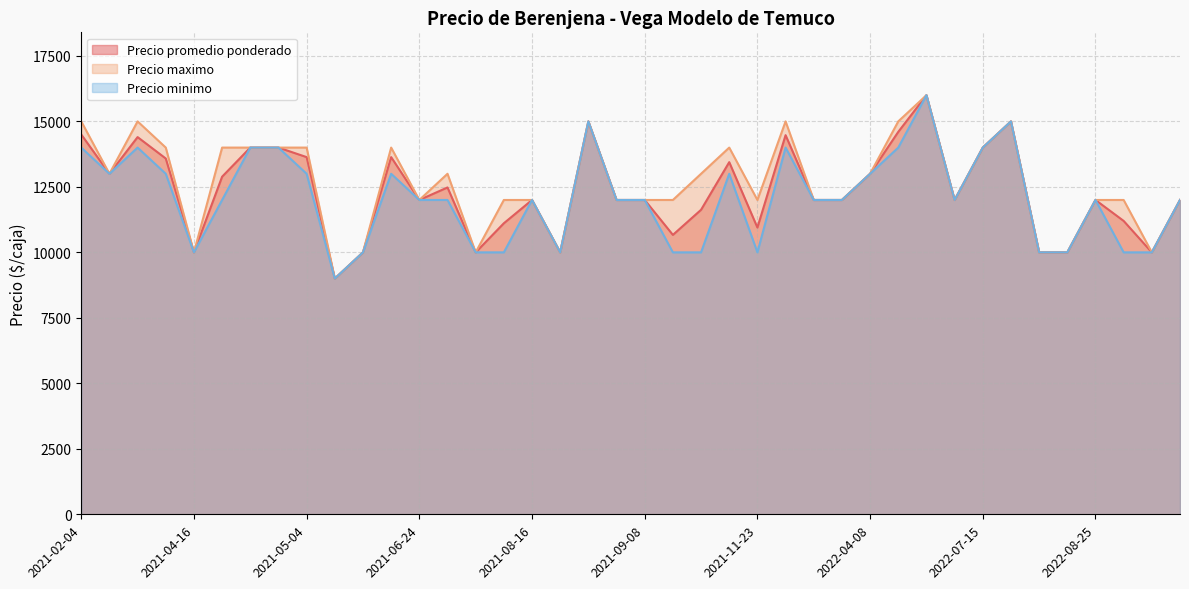

Count the Precio minimo values in the range 10000 to 14000.

36